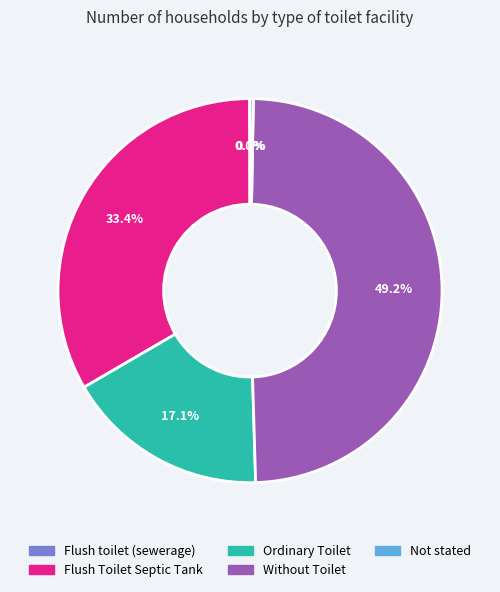

Which slice is the largest?

Without Toilet